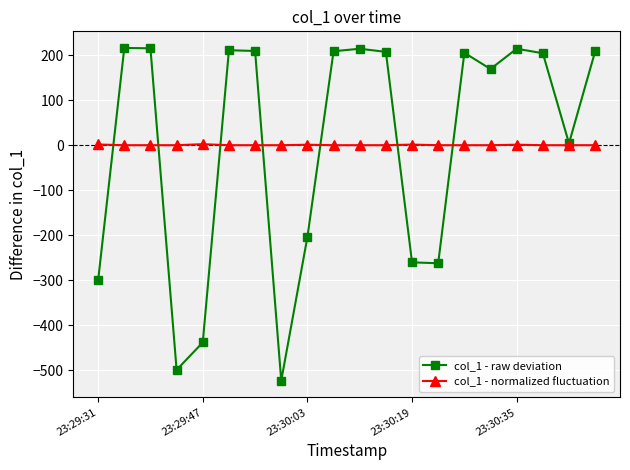

What is the difference between the second highest and minimum values in the col_1 - raw deviation series?

738.5